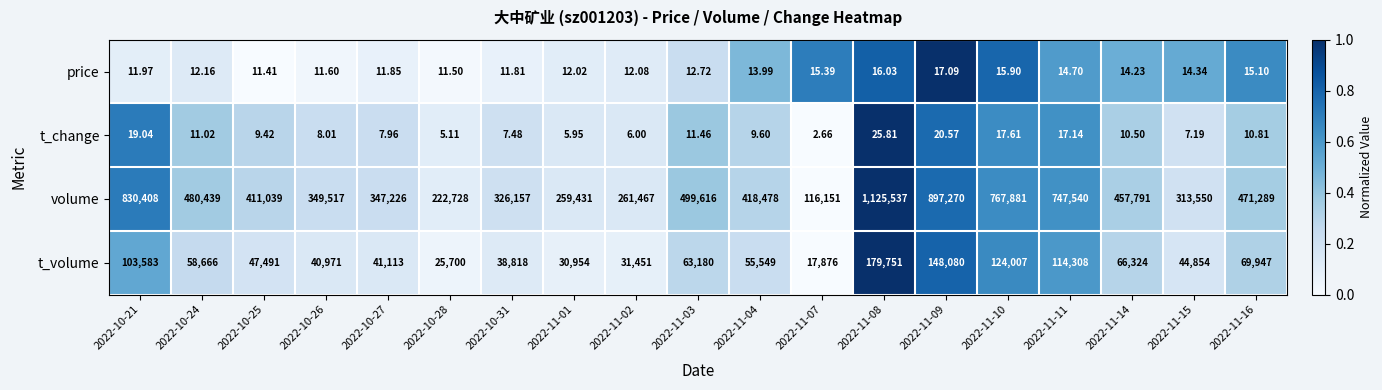

Which series has the largest range (max minus min)?

volume